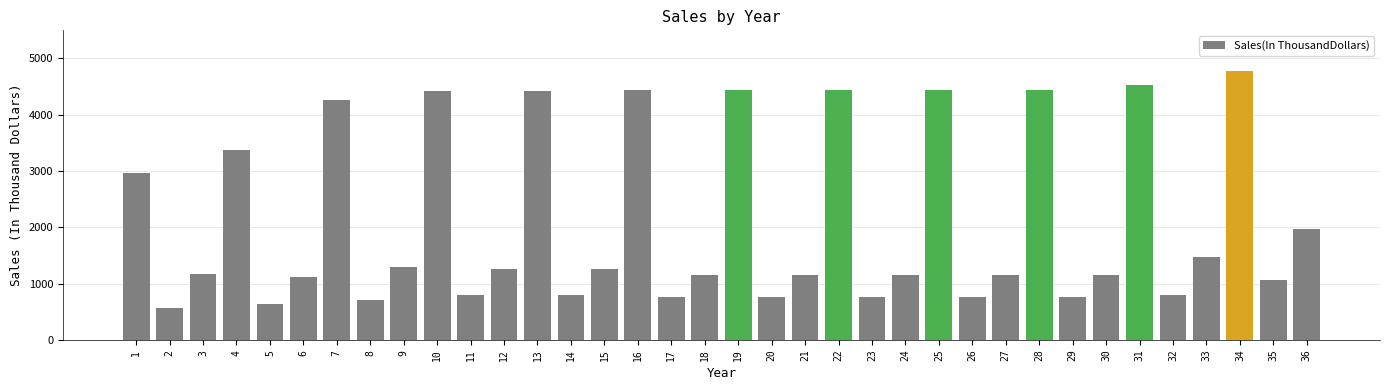

At which label is the value closest to 2674?

1